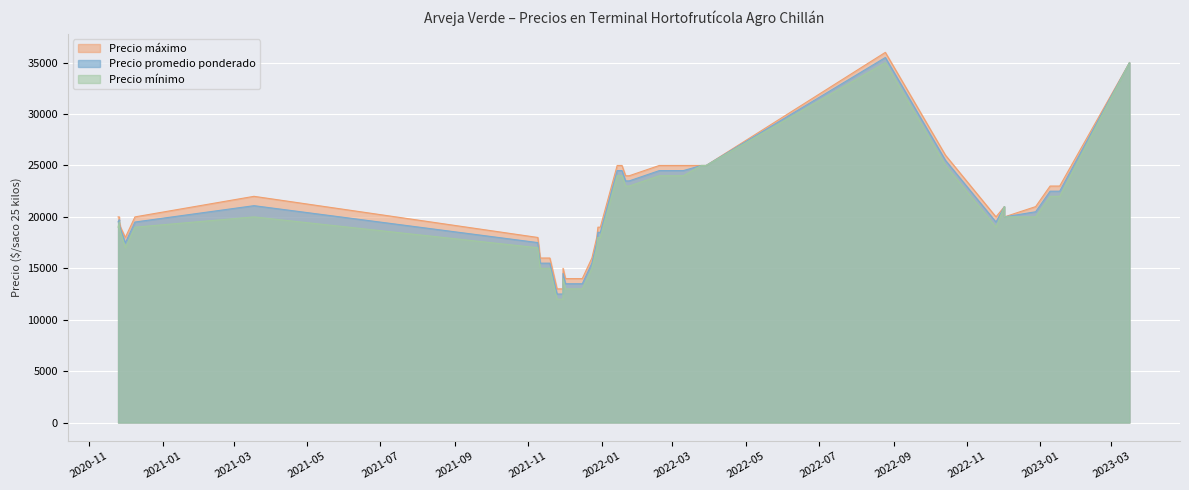

Rank the series at 37 from lowest to highest value.

Precio minimo, Precio promedio ponderado, Precio maximo